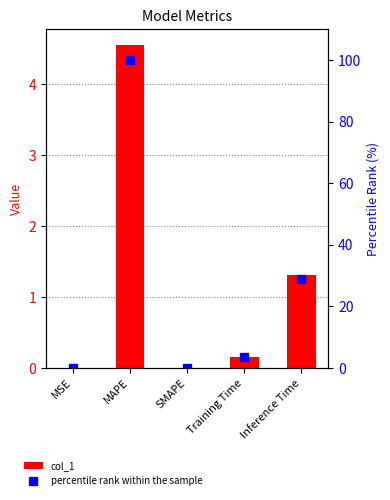

At Inference Time, list the series in order from largest to smallest.

percentile rank within the sample, col_1